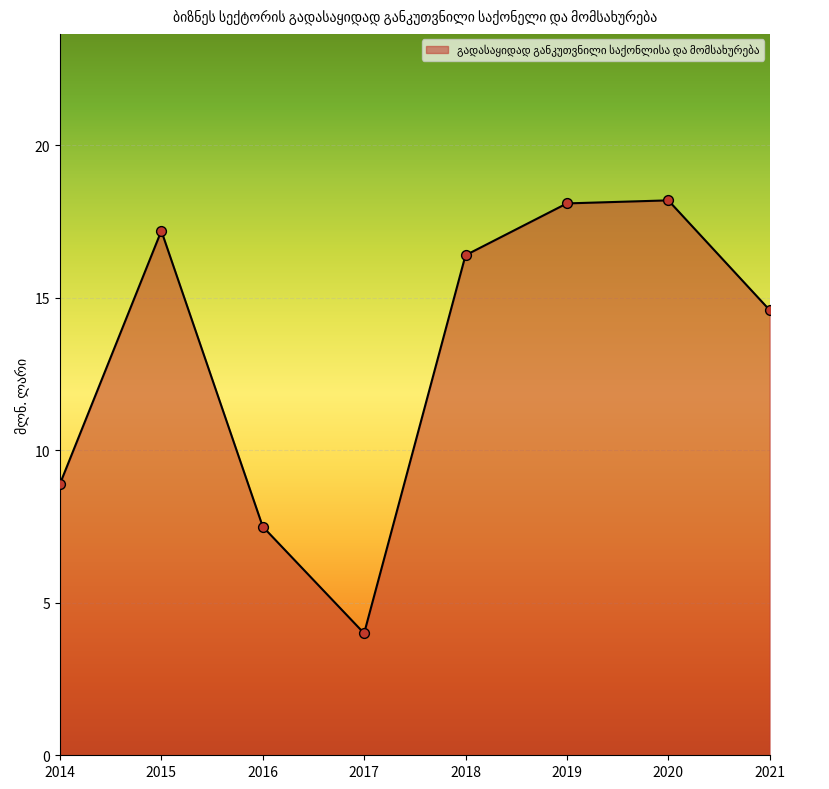

Approximately how many times larger is the value at 2015 compared to 2019?

1.0